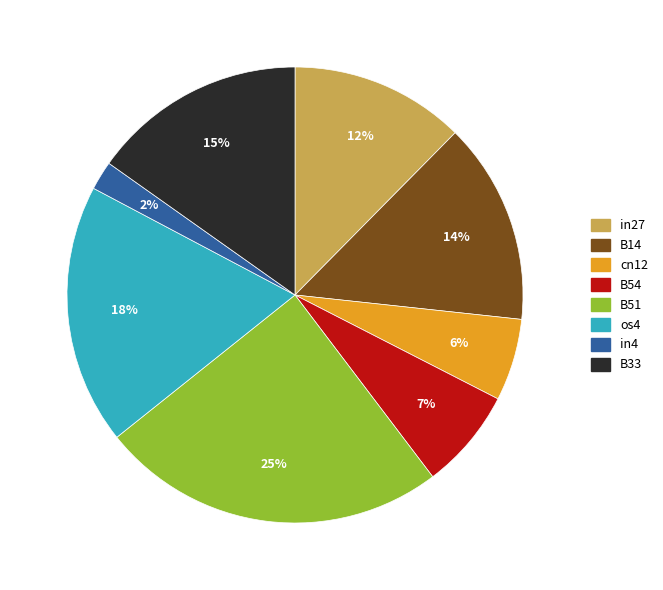

To the nearest percent, what is the average slice percentage?

12%